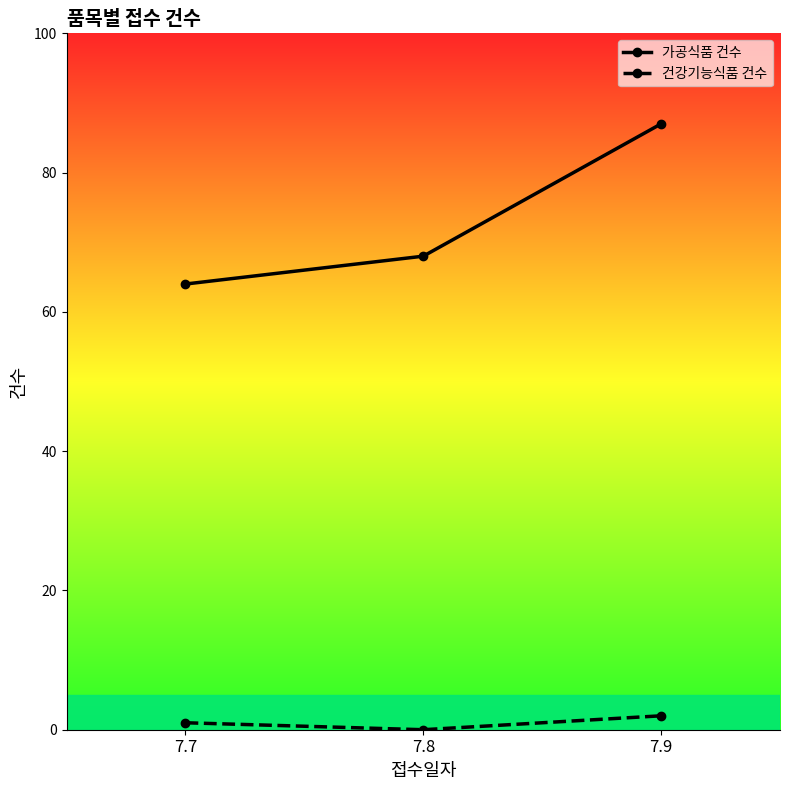

Where is 건강기능식품 건수 nearest to the value 1?

7.7